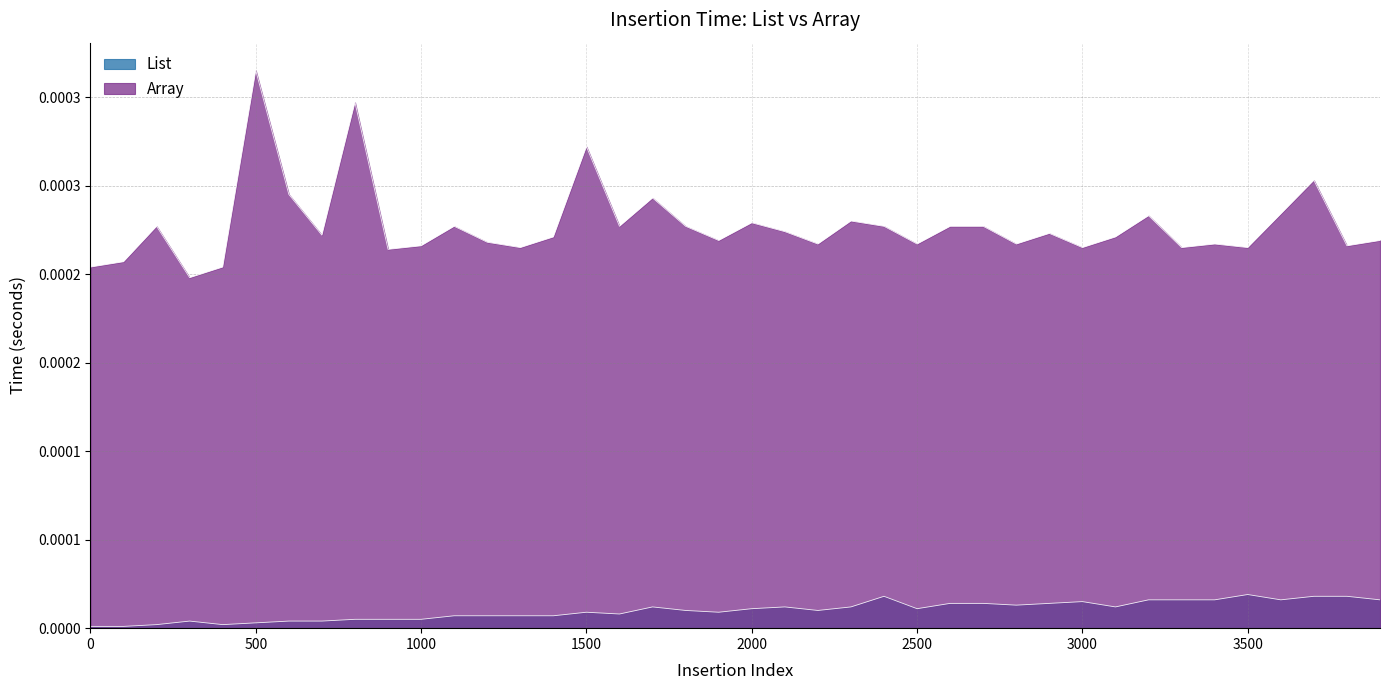

True or false: Array and List cross at least once.

False